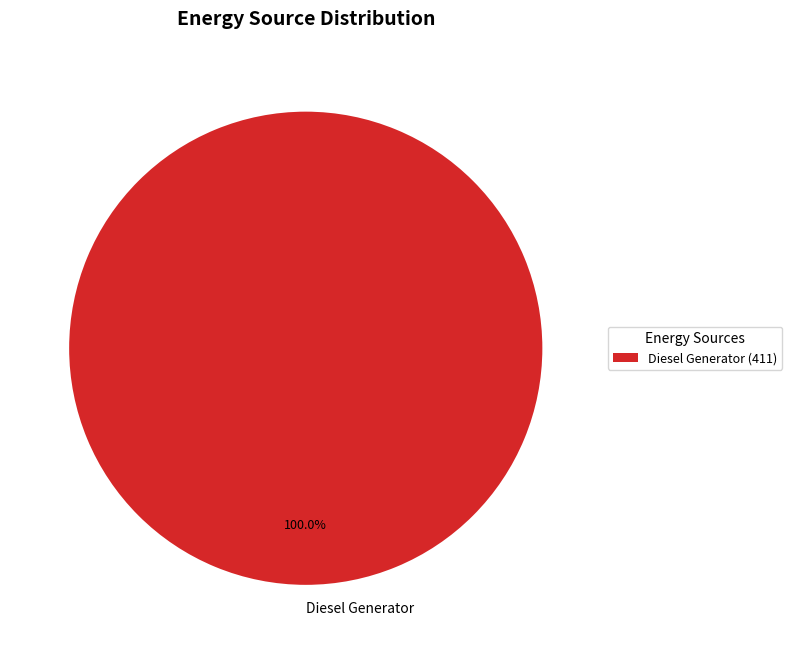

Is Diesel Generator the majority of the pie?

Yes